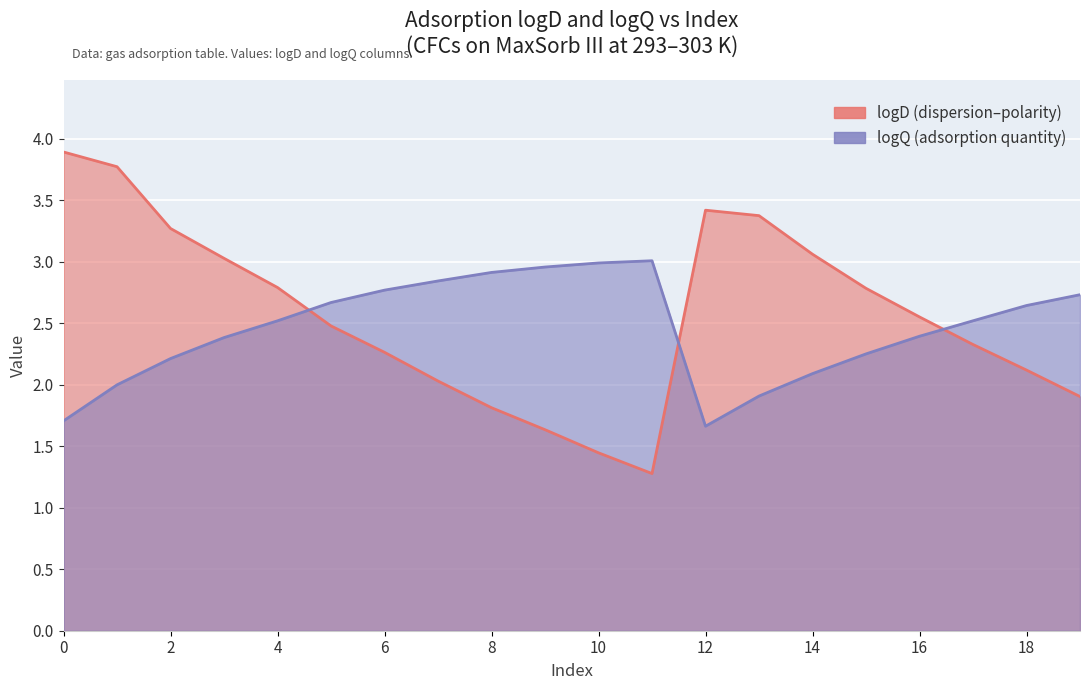

Between 1 and 14, which series saw the biggest shift?

logD